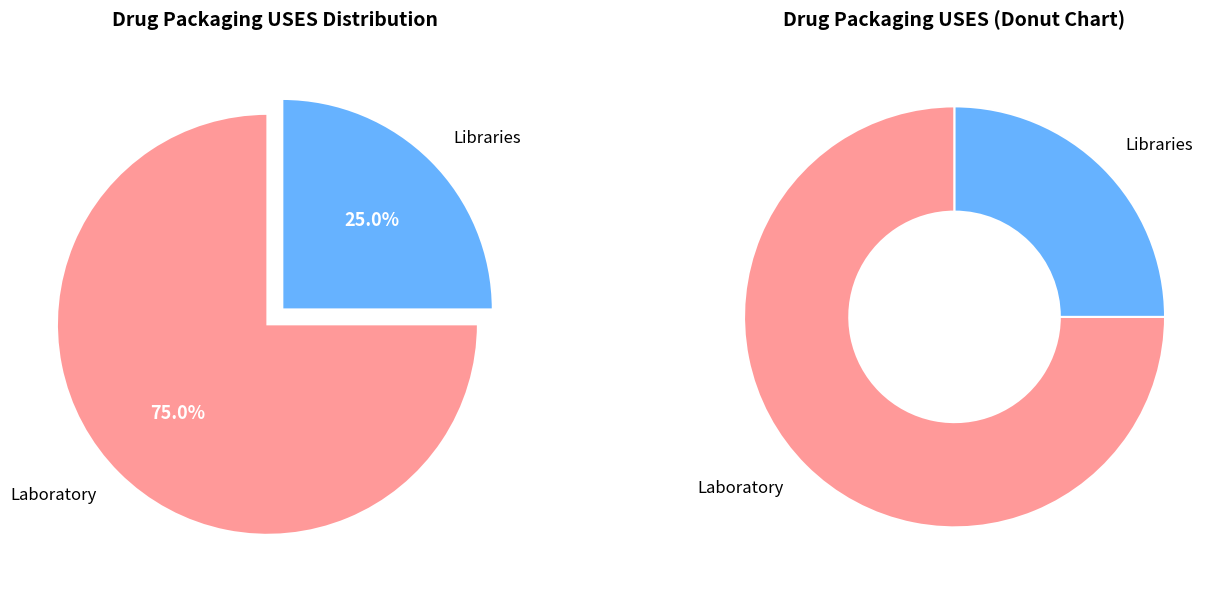

The C0023621 slice represents 25% of the pie. True or false?

True